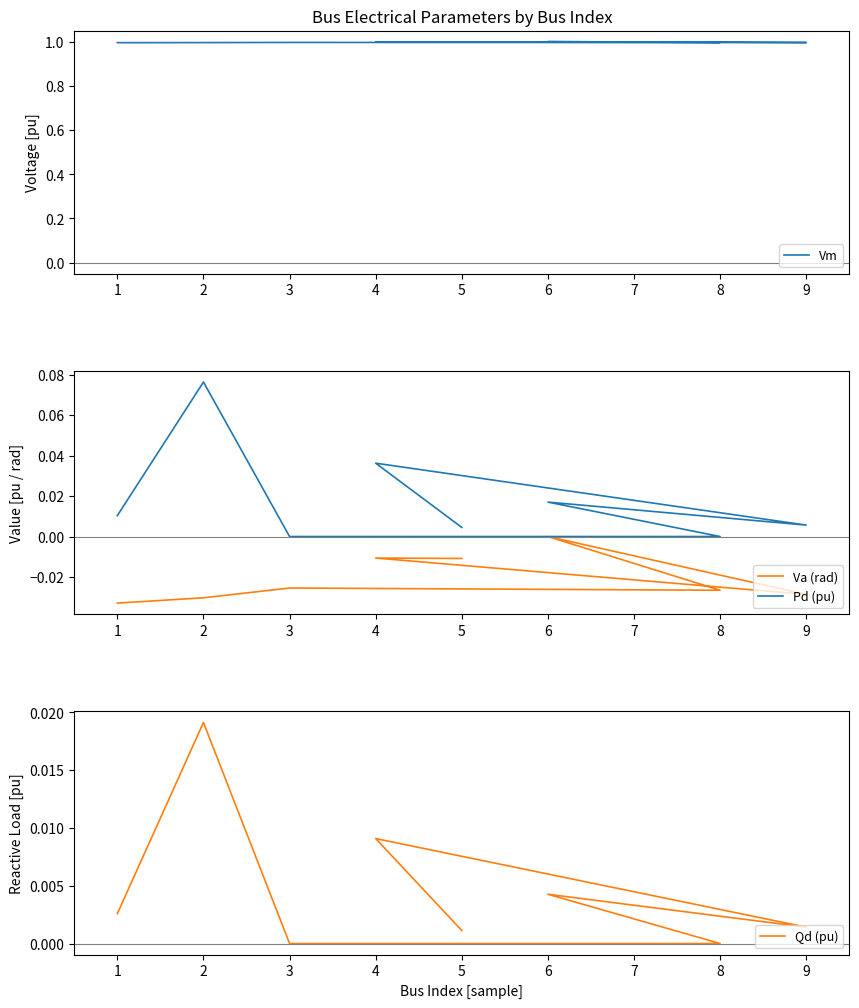

True or false: Pd (pu) and Va (rad) cross at least once.

False